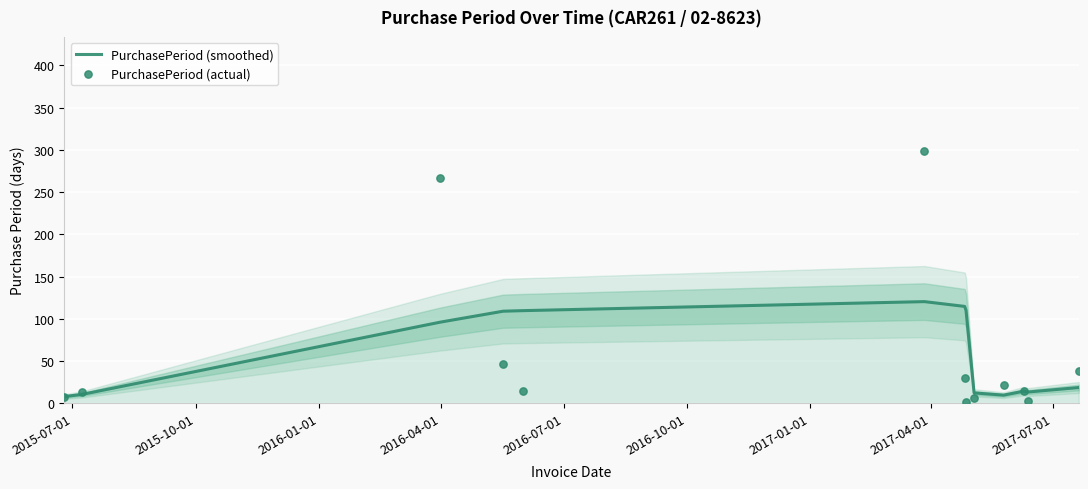

Is the value of PurchasePeriod (smoothed) at 2017-04-01 greater than the value of PurchasePeriod (actual) at 9?

Yes